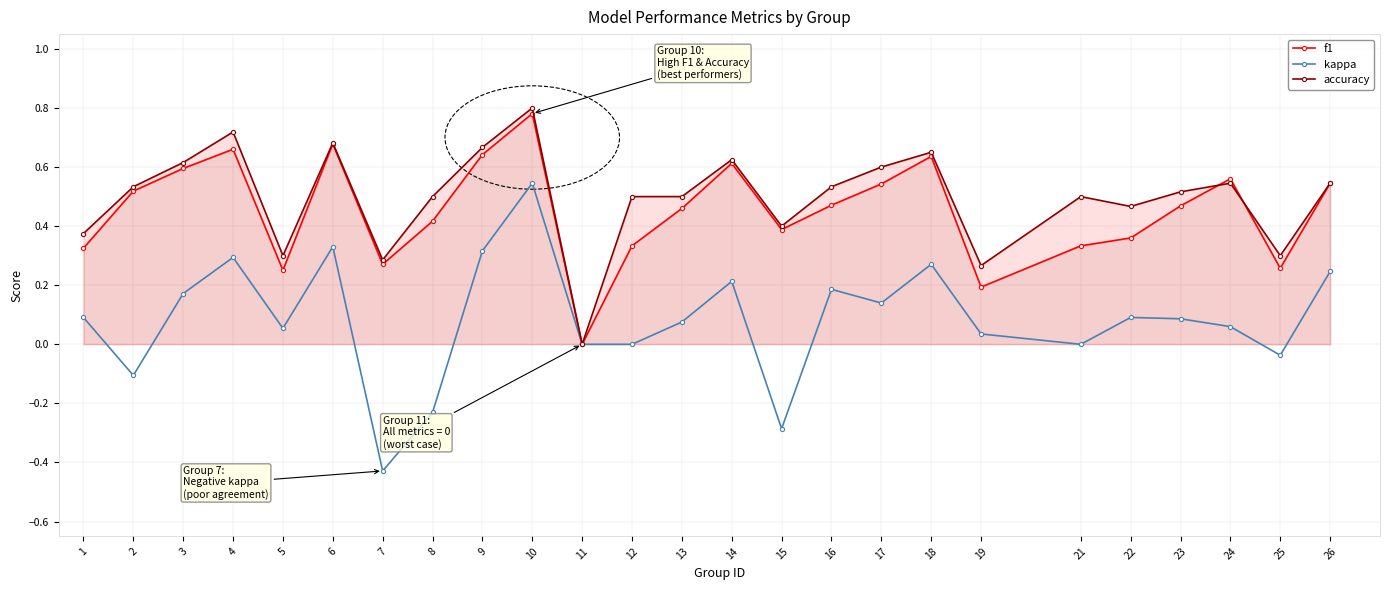

Count the f1 values in the range 0 to 1.

25